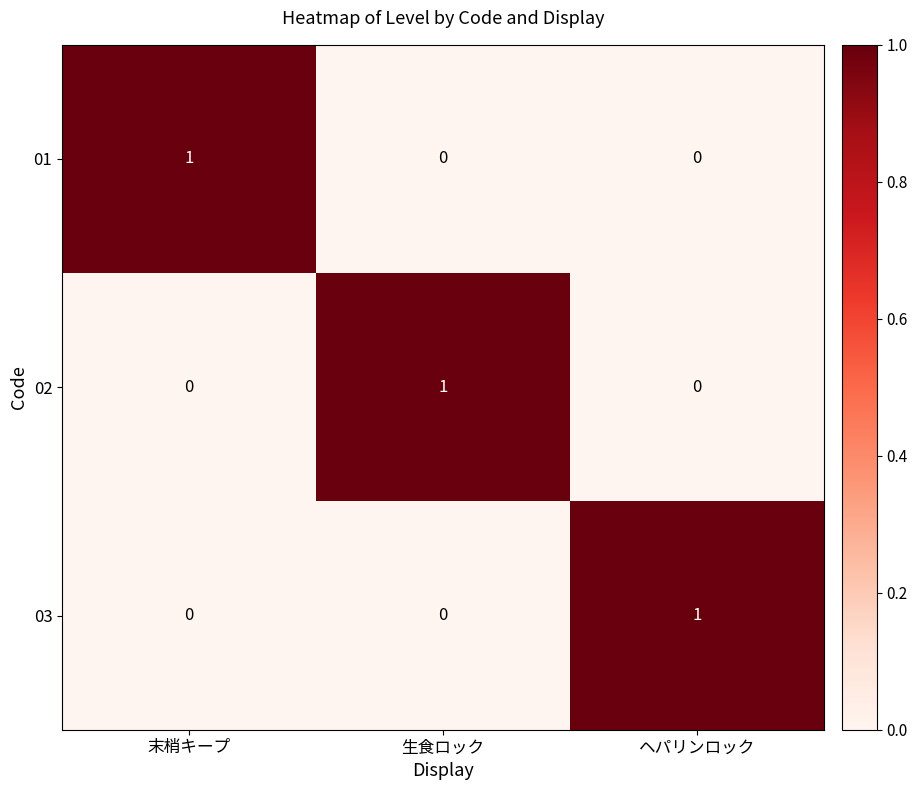

Is it true that 01 equals -1 at ヘパリンロック?

False